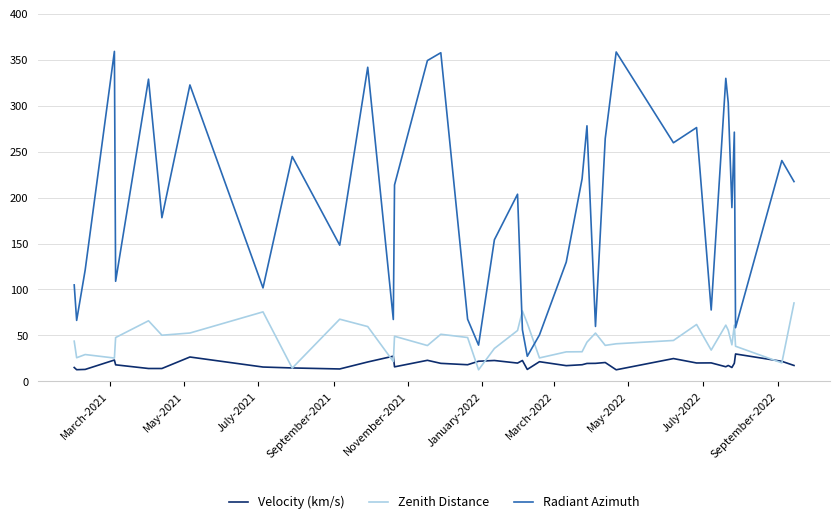

Which series has the widest spread of values?

Radiant Azimuth